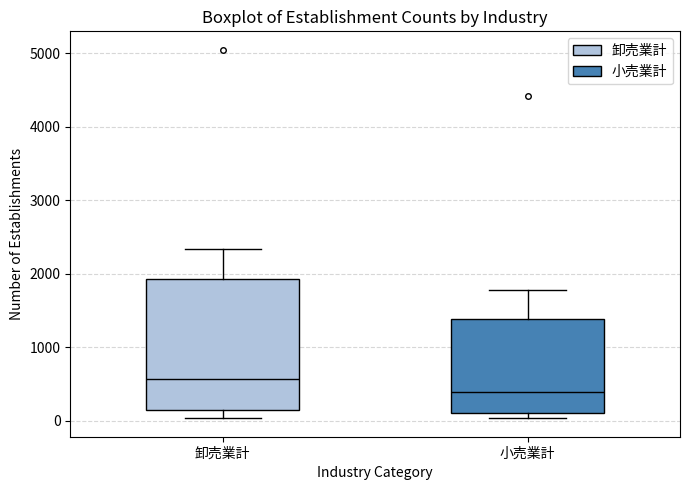

Reading left to right, read every box against the y-axis: the position of its median line, the range the box covers, and the ends of its whiskers. The values are not printed on the chart, so give them approximately, as read against the axis.

卸売業計: median 600, box 100 to 1900, whiskers 0 to 2300
小売業計: median 400, box 100 to 1400, whiskers 0 to 1800